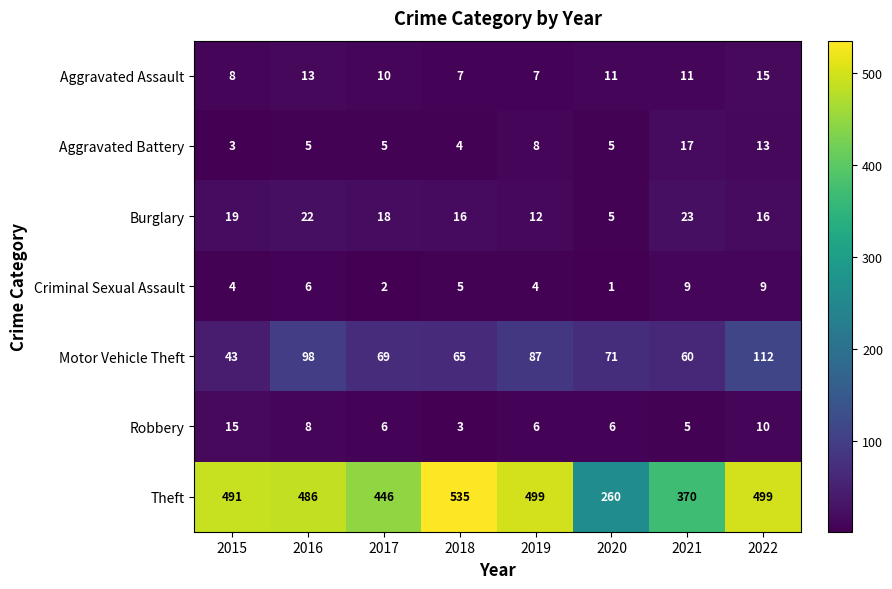

Which series has the largest range (max minus min)?

Theft